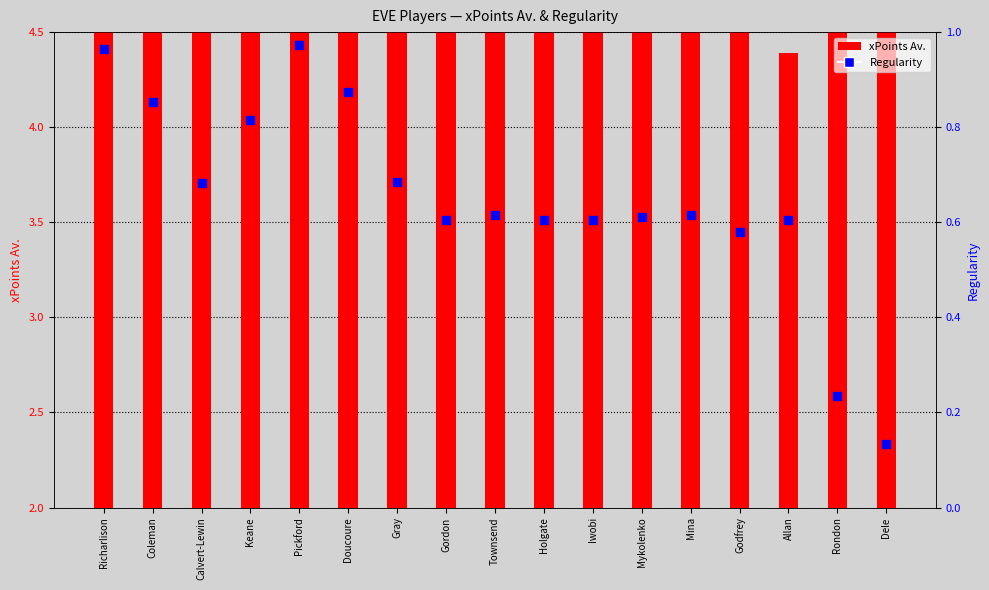

Which series contains the lowest Y value?

Regularity